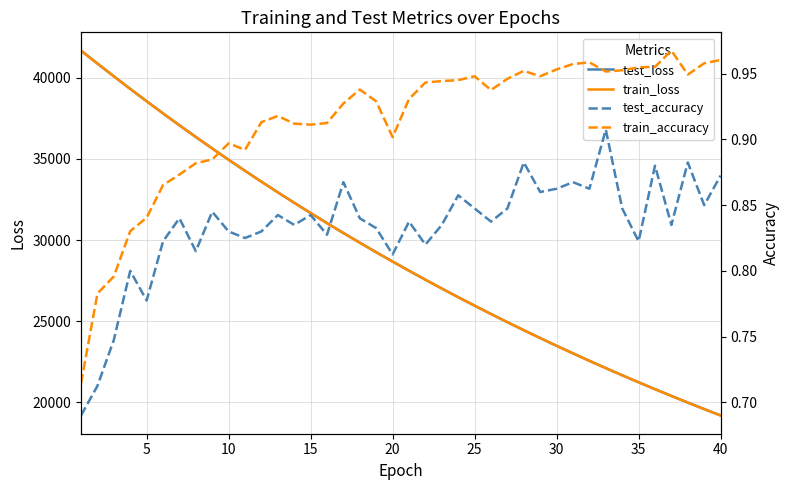

How many values in the train_loss series exceed 28675?

20